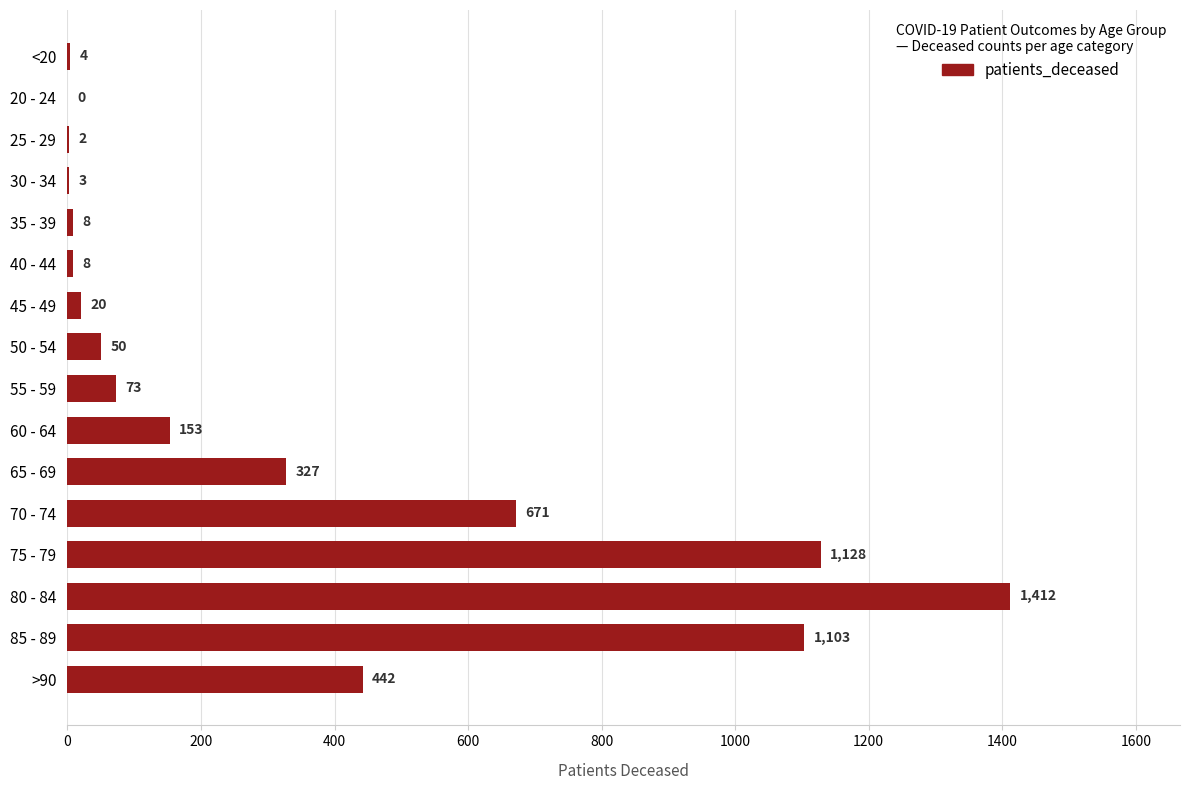

Which has a higher value, 80 - 84 or 60 - 64?

80 - 84